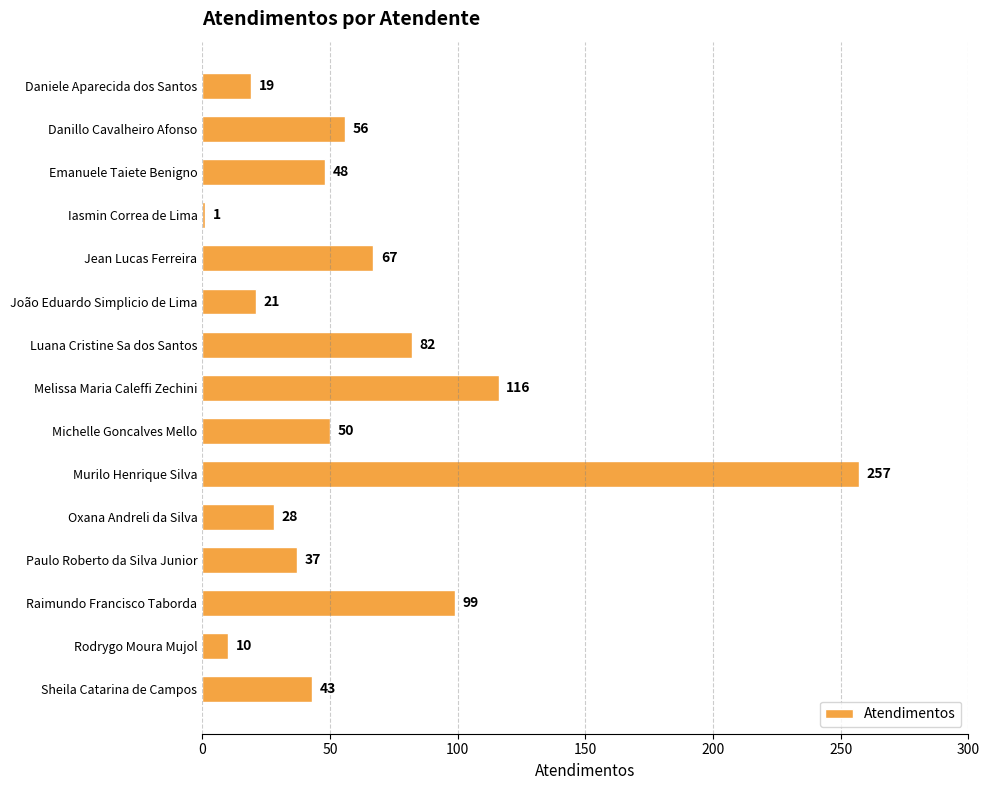

Reading bottom to top, what are all the values shown in this chart?

Sheila Catarina de Campos=43	Rodrygo Moura Mujol=10	Raimundo Francisco Taborda=99	Paulo Roberto da Silva Junior=37	Oxana Andreli da Silva=28	Murilo Henrique Silva=257	Michelle Goncalves Mello=50	Melissa Maria Caleffi Zechini=116	Luana Cristine Sa dos Santos=82	João Eduardo Simplicio de Lima=21	Jean Lucas Ferreira=67	Iasmin Correa de Lima=1	Emanuele Taiete Benigno=48	Danillo Cavalheiro Afonso=56	Daniele Aparecida dos Santos=19